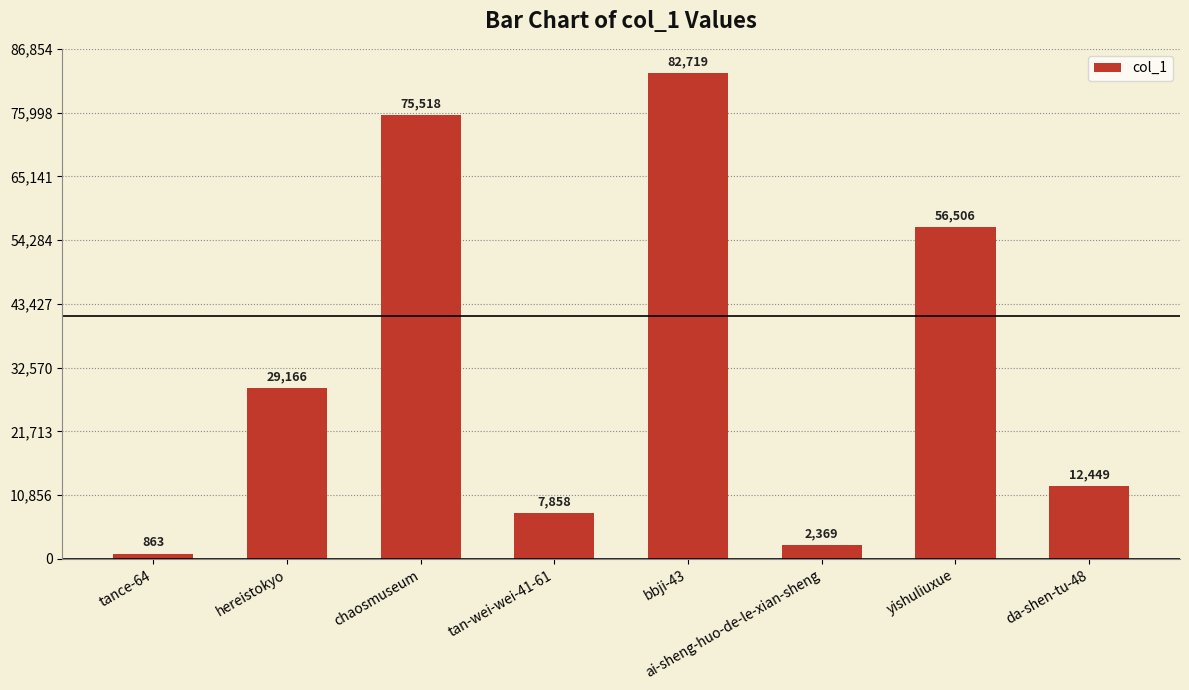

Reading left to right, transcribe all the data shown in this chart.

863	29166	75518	7858	82719	2369	56506	12449